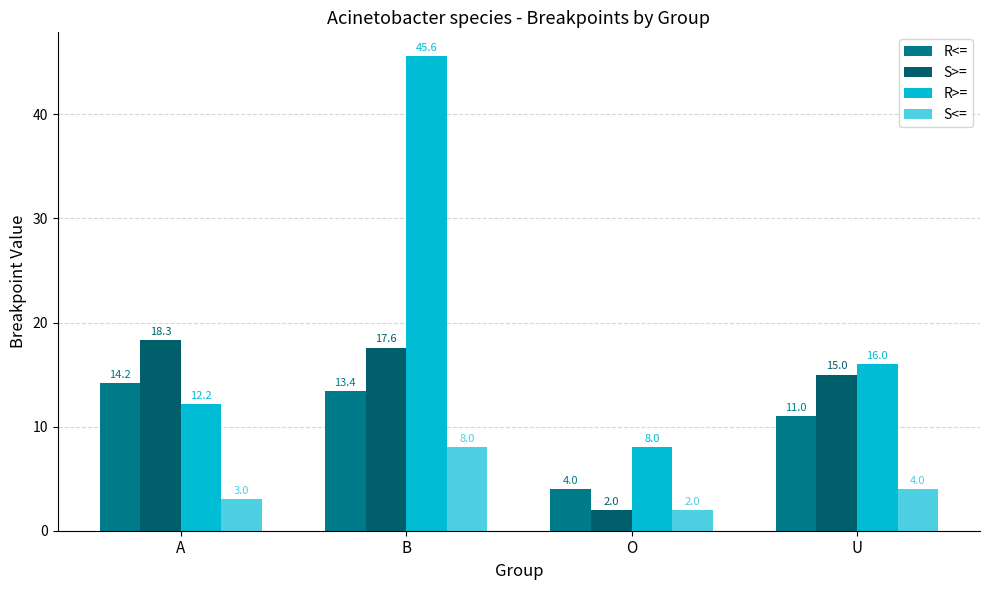

What is the sum of all S>= values?

52.9